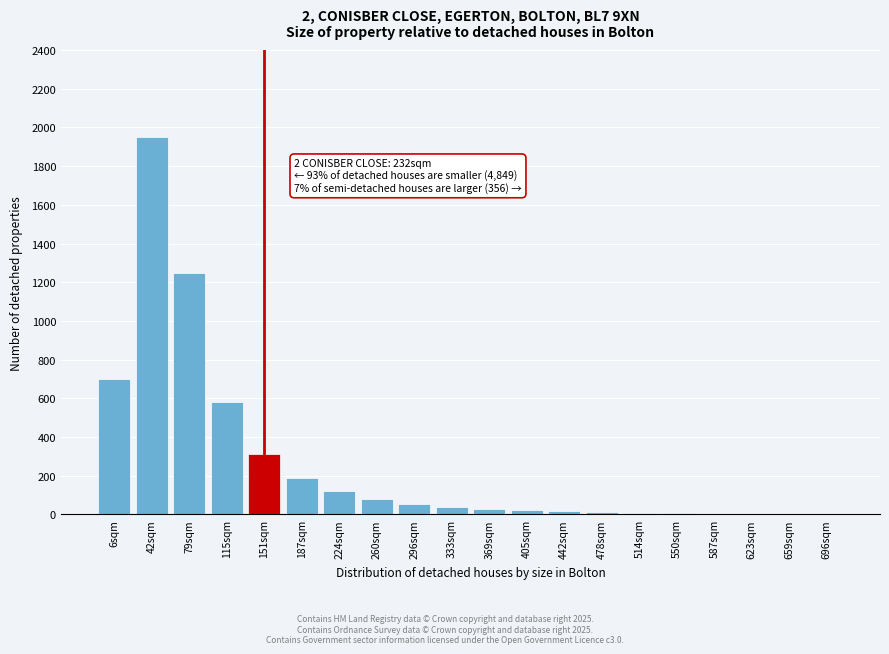

What is the sum of all values?

5374